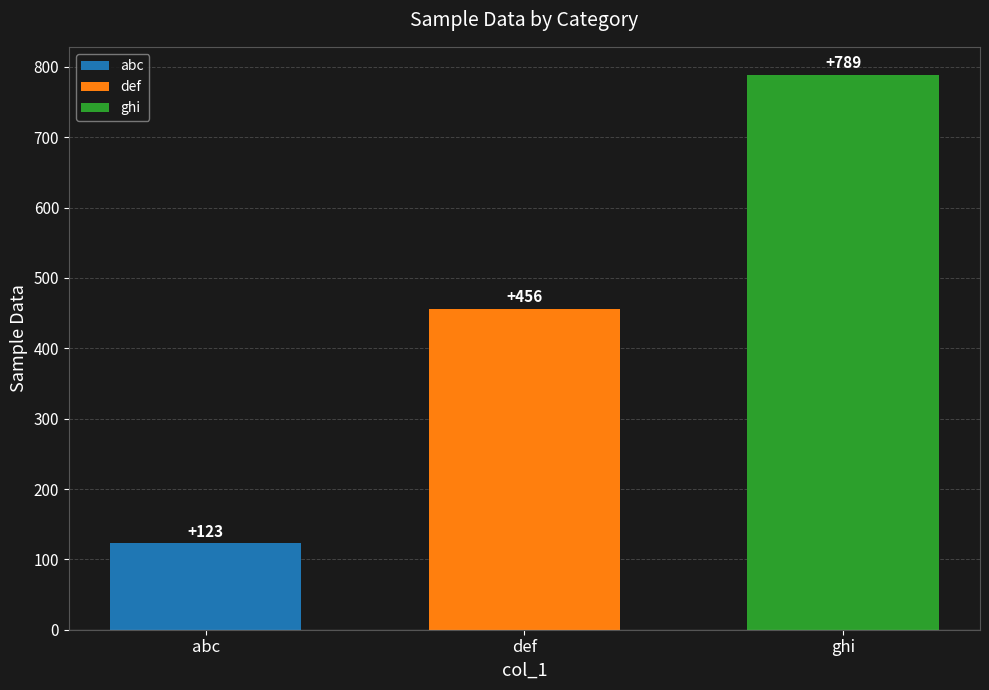

The value of def at def is 456. True or false?

True